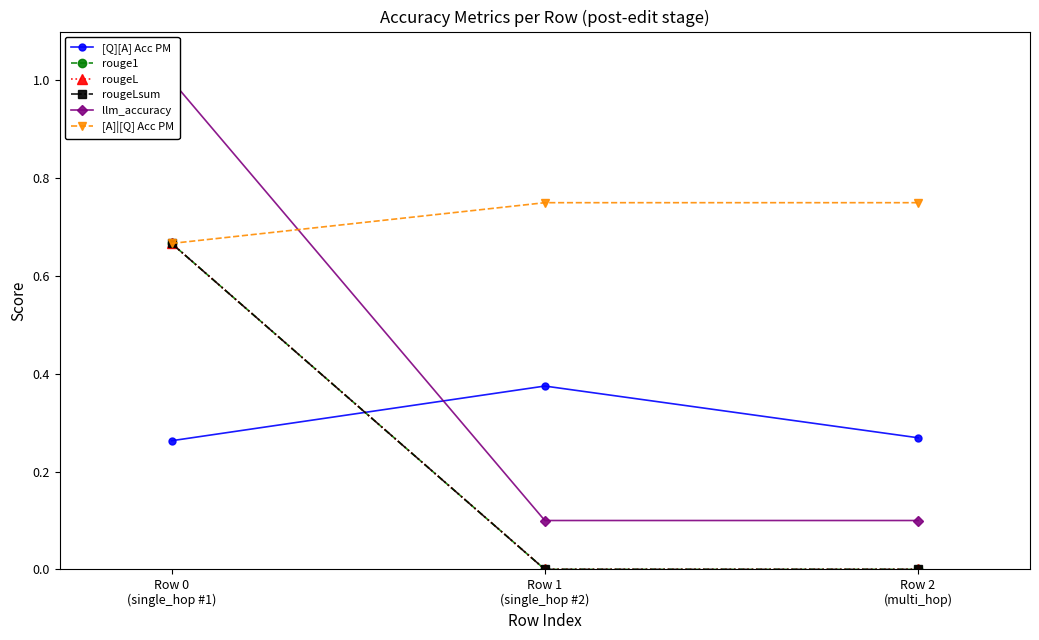

List the labels in order of rougeL value, largest first.

Row 0
(single_hop #1), Row 1
(single_hop #2), Row 2
(multi_hop)